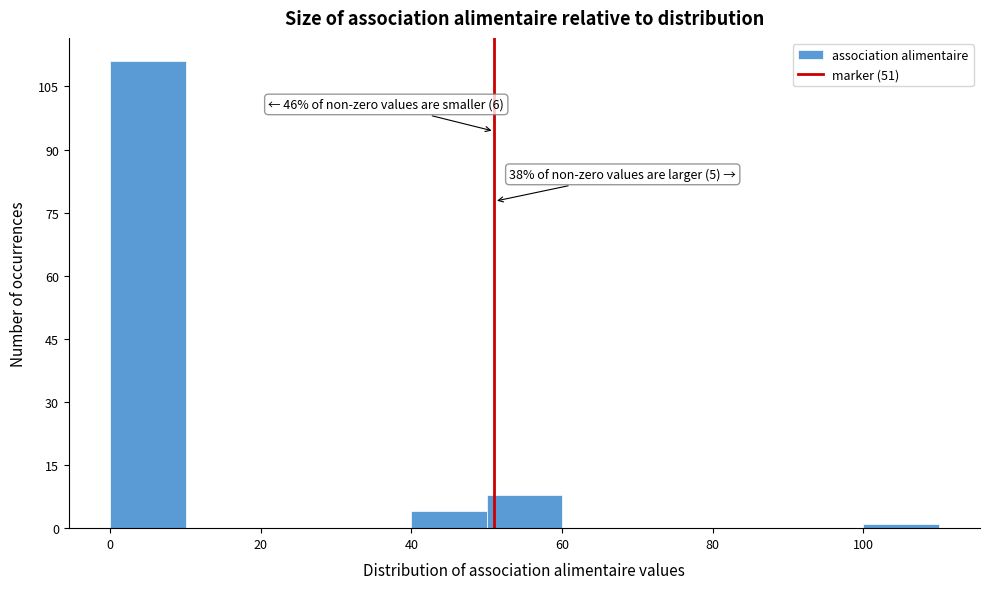

Over which range of the x-axis is the bar tallest?

0 to 10